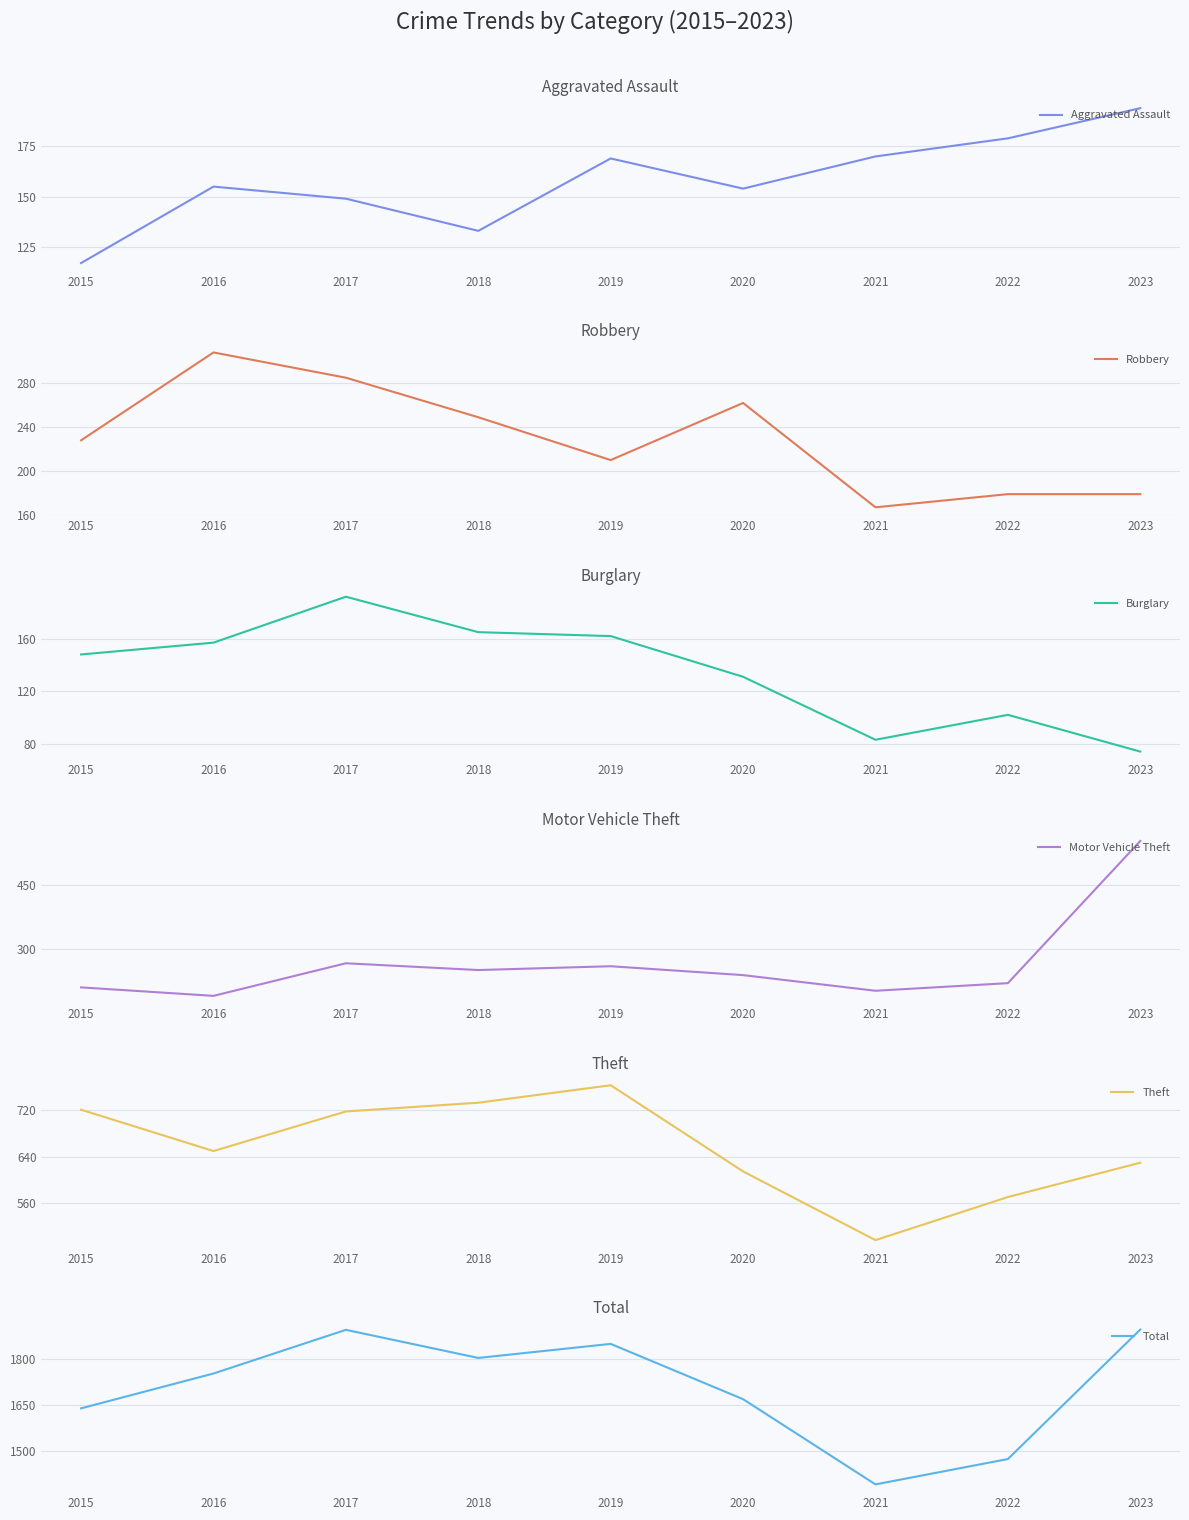

True or false: Theft and Burglary cross at least once.

False